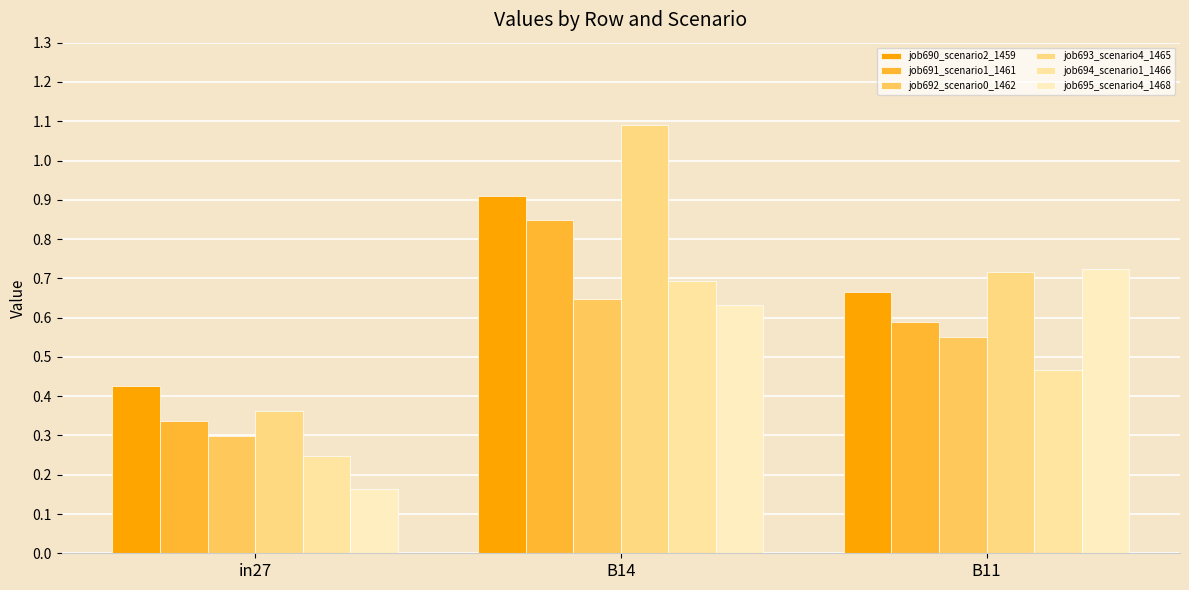

Which category has the highest value across all series?

B14